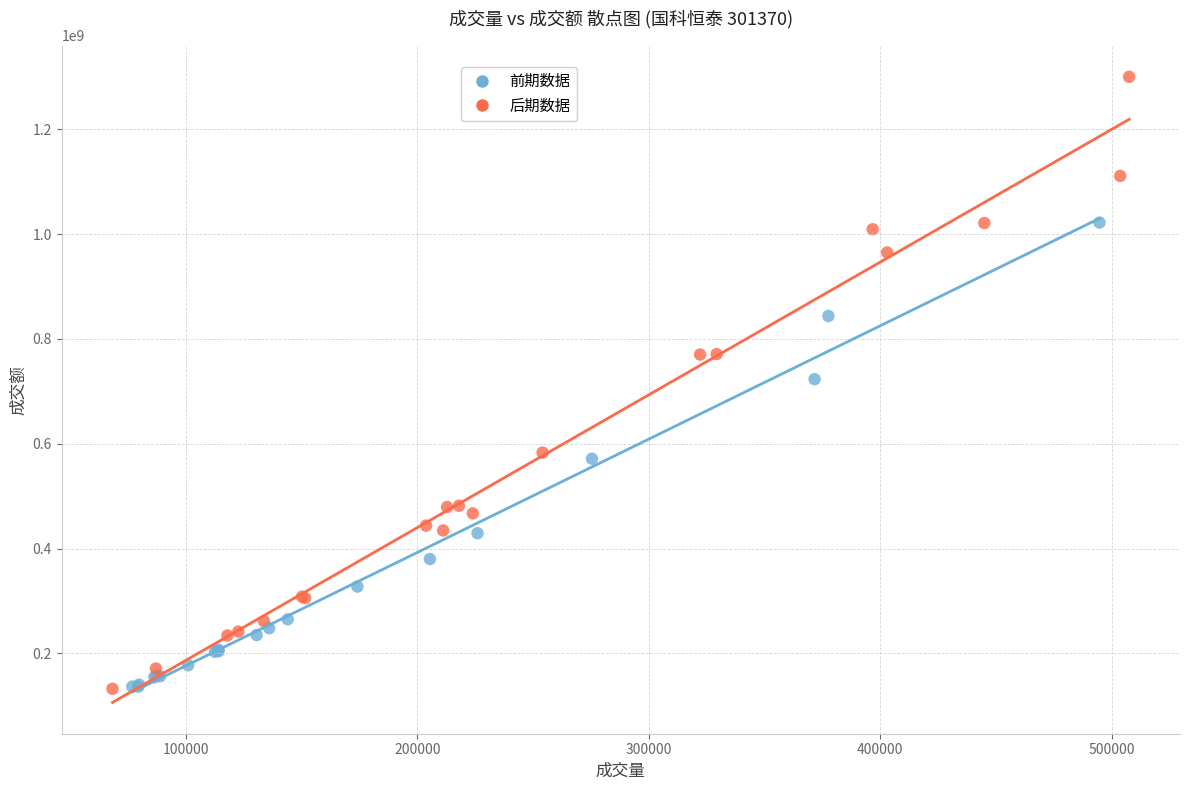

Which series contains the highest Y value?

后期数据